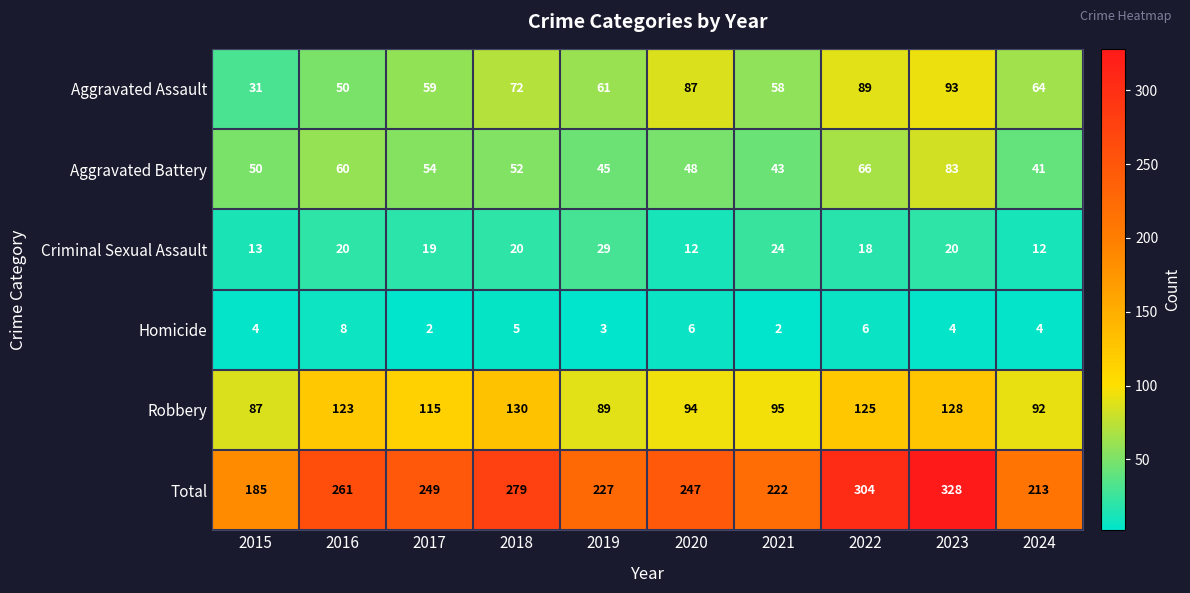

Rank the categories by Total value from highest to lowest.

2023, 2022, 2018, 2016, 2017, 2020, 2019, 2021, 2024, 2015